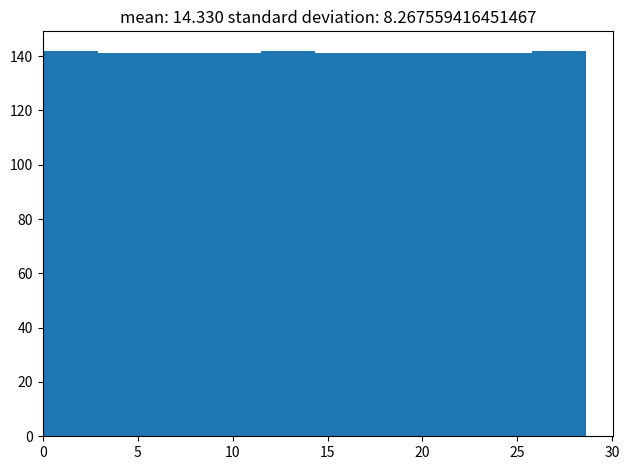

Reading left to right, list every bar in this chart as the range it spans on the x-axis followed by its height. Neither the bar edges nor the heights are printed on the chart, so give them approximately, as read against the axes.

0.0 to 3.0: 142
3.0 to 5.5: 142
5.5 to 8.5: 142
8.5 to 11.5: 142
11.5 to 14.5: 142
14.5 to 17.0: 142
17.0 to 20.0: 142
20.0 to 23.0: 142
23.0 to 26.0: 142
26.0 to 28.5: 142